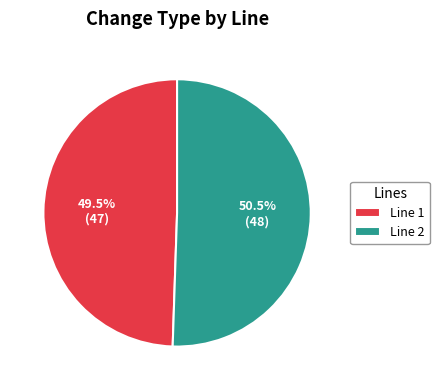

Rank the categories by value from highest to lowest.

Line 2, Line 1